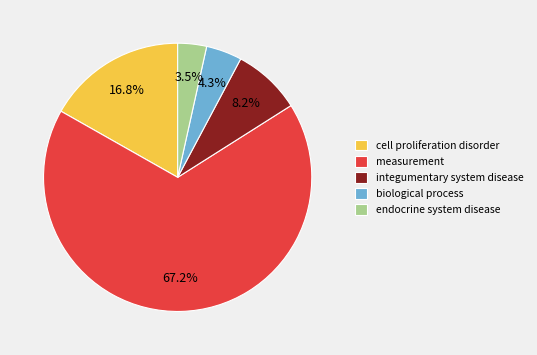

Is measurement the majority of the pie?

Yes